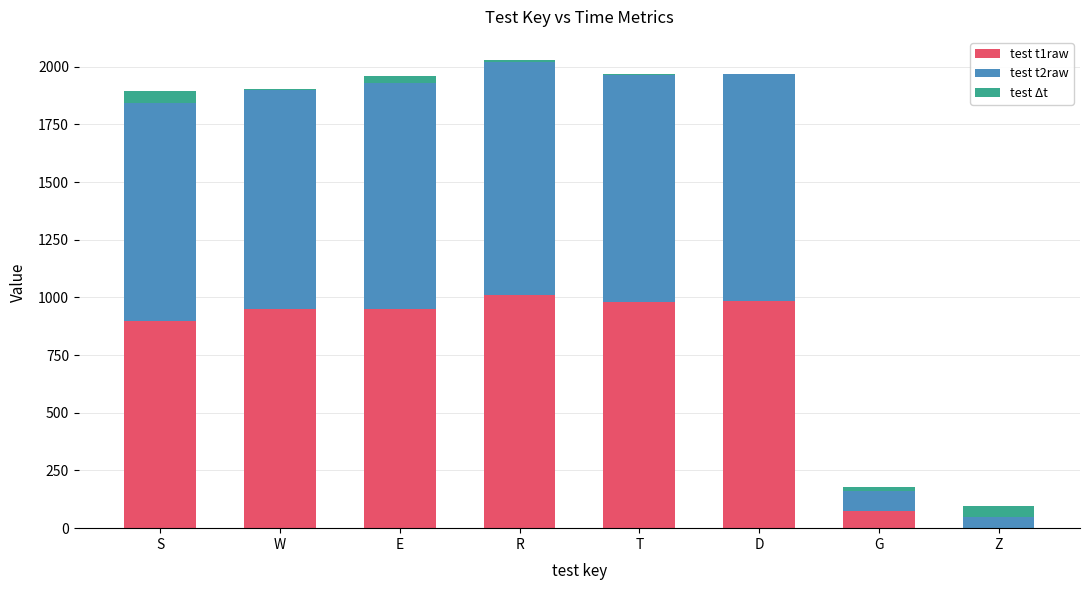

How many values in the test t1raw series exceed 951?

4